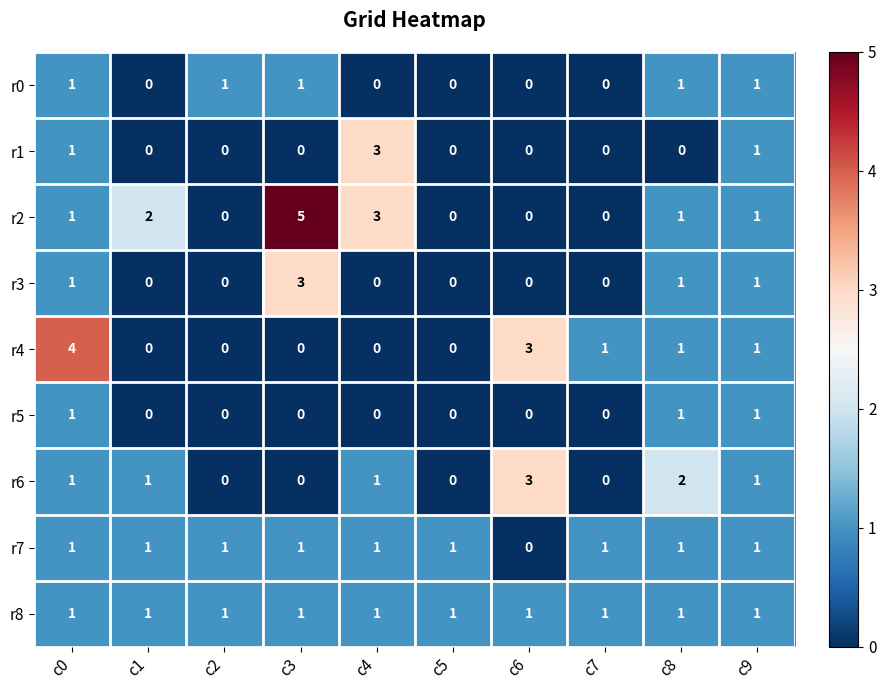

Count the number of categories in the chart.

10